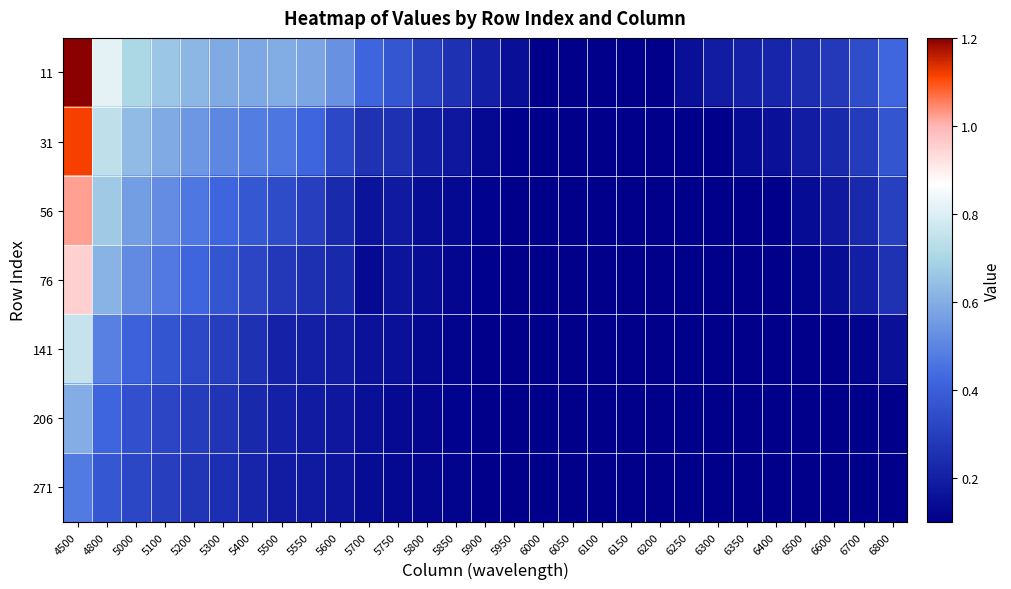

Rank the series by their maximum value, from highest to lowest.

11, 31, 56, 76, 141, 206, 271